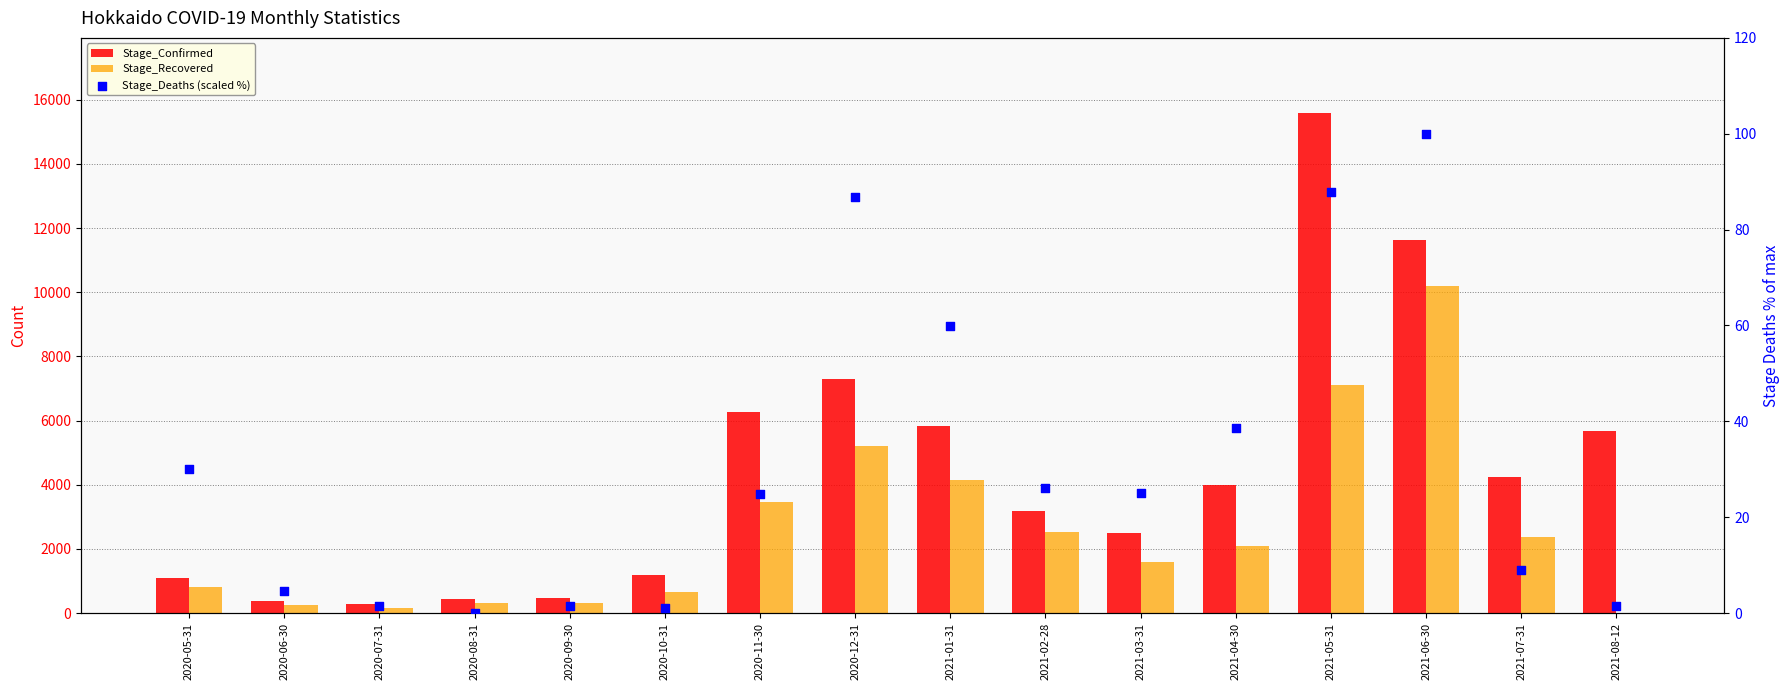

At which category is the sum across all series the highest?

2021-05-31